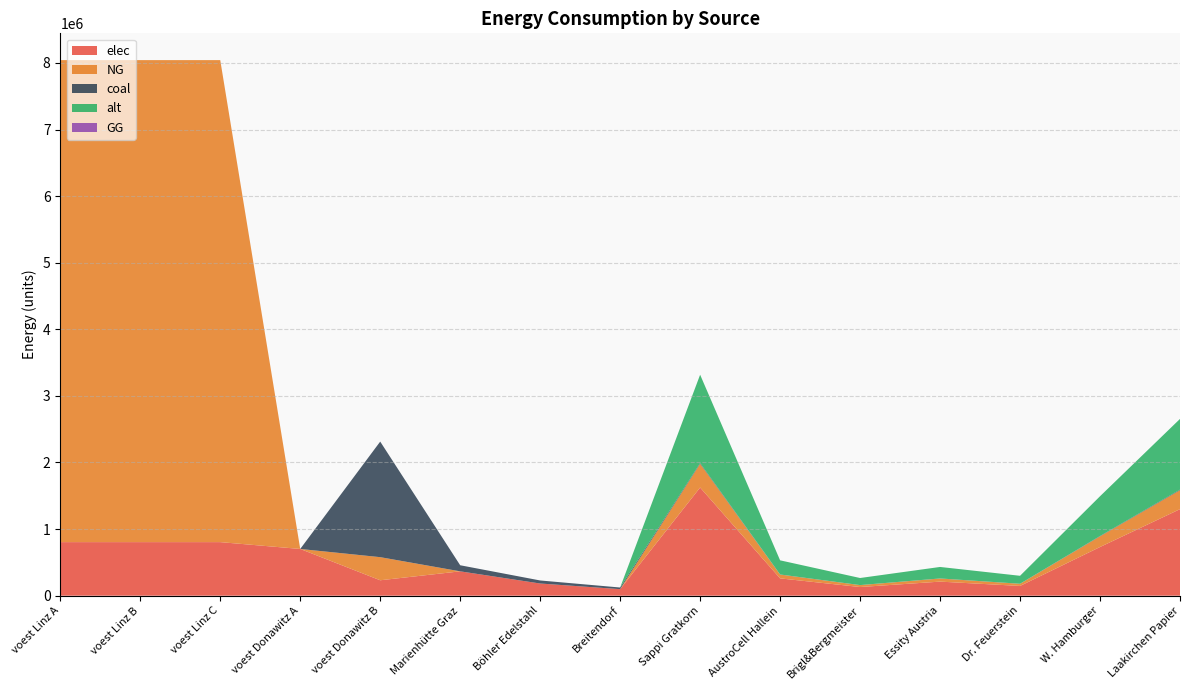

Reading right to left, list all the values displayed in this chart.

elec: Laakirchen Papier=1299331.8	W. Hamburger=730874.1	Dr. Feuerstein=146174.8	Essity Austria=211141.4	Brigl&Bergmeister=129933.2	AustroCell Hallein=259866.4	Sappi Gratkorn=1624164.7	Breitendorf=98066.0	Böhler Edelstahl=182759.3	Marienhütte Graz=365518.7	voest Donawitz B=231398.5	voest Donawitz A=701580.6	voest Linz C=804252.8	voest Linz B=804252.8	voest Linz A=804252.8
NG: Laakirchen Papier=284582.4	W. Hamburger=160077.6	Dr. Feuerstein=32015.5	Essity Austria=46244.6	Brigl&Bergmeister=28458.2	AustroCell Hallein=56916.5	Sappi Gratkorn=355728.0	Breitendorf=0.0	Böhler Edelstahl=0.0	Marienhütte Graz=0.0	voest Donawitz B=347097.8	voest Donawitz A=0.0	voest Linz C=7238275.5	voest Linz B=7238275.5	voest Linz A=7238275.5
coal: Laakirchen Papier=8702.8	W. Hamburger=4895.3	Dr. Feuerstein=979.1	Essity Austria=1414.2	Brigl&Bergmeister=870.3	AustroCell Hallein=1740.6	Sappi Gratkorn=10878.5	Breitendorf=24516.5	Böhler Edelstahl=45689.8	Marienhütte Graz=91379.7	voest Donawitz B=1735488.9	voest Donawitz A=0.0	voest Linz C=0.0	voest Linz B=0.0	voest Linz A=0.0
alt: Laakirchen Papier=1061744.6	W. Hamburger=597231.4	Dr. Feuerstein=119446.3	Essity Austria=172533.5	Brigl&Bergmeister=106174.5	AustroCell Hallein=212348.9	Sappi Gratkorn=1327180.8	Breitendorf=0.0	Böhler Edelstahl=0.0	Marienhütte Graz=0.0	voest Donawitz B=0.0	voest Donawitz A=0.0	voest Linz C=0.0	voest Linz B=0.0	voest Linz A=0.0
GG: Laakirchen Papier=0.0	W. Hamburger=0.0	Dr. Feuerstein=0.0	Essity Austria=0.0	Brigl&Bergmeister=0.0	AustroCell Hallein=0.0	Sappi Gratkorn=0.0	Breitendorf=0.0	Böhler Edelstahl=0.0	Marienhütte Graz=0.0	voest Donawitz B=0.0	voest Donawitz A=0.0	voest Linz C=0.0	voest Linz B=0.0	voest Linz A=0.0